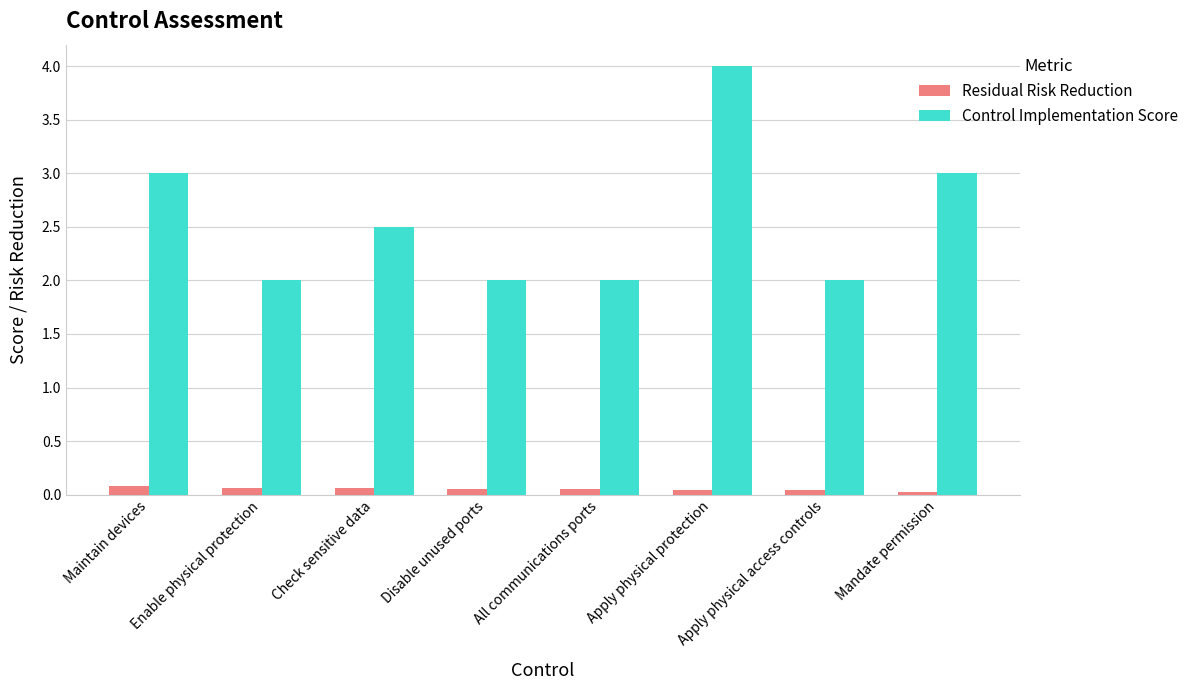

What position from the left is Enable physical protection?

2